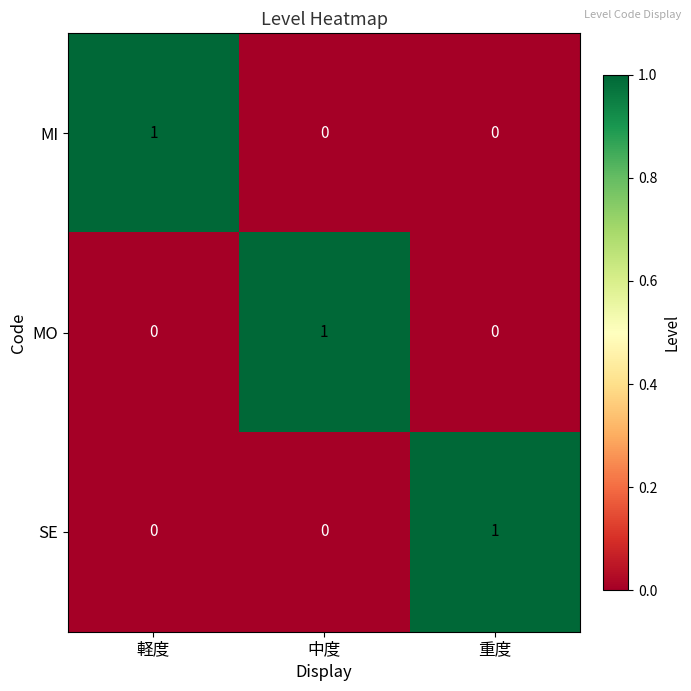

What is the total value across all series at 中度?

1